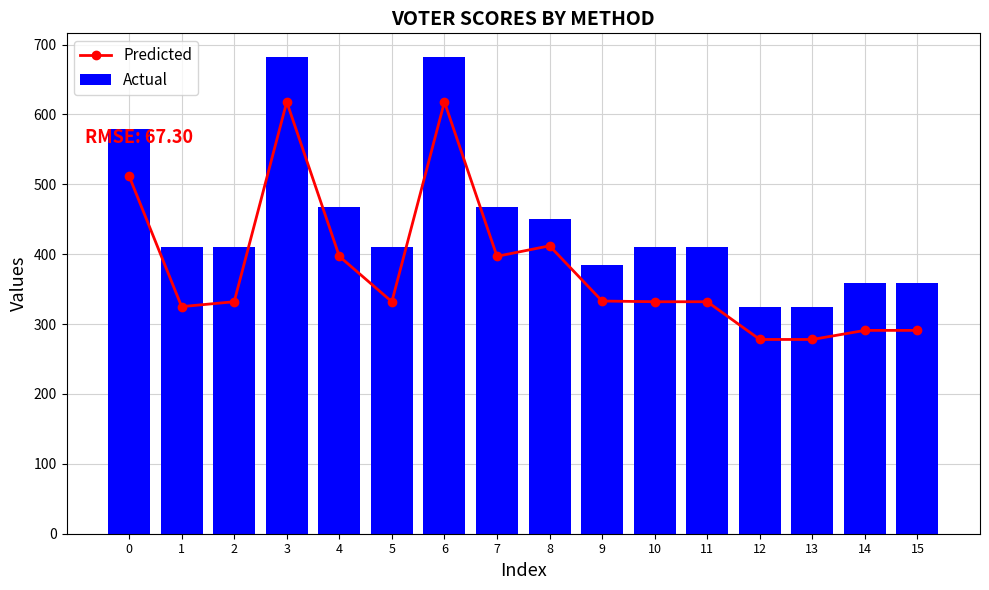

Reading left to right, what are all the values shown in this chart?

Predicted: 0=512	1=325	2=332	3=618	4=397	5=332	6=618	7=397	8=412	9=333	10=332	11=332	12=278	13=278	14=291	15=291
Actual: 0=579	1=411	2=411	3=682	4=467	5=411	6=682	7=467	8=450	9=385	10=411	11=411	12=324	13=324	14=359	15=359